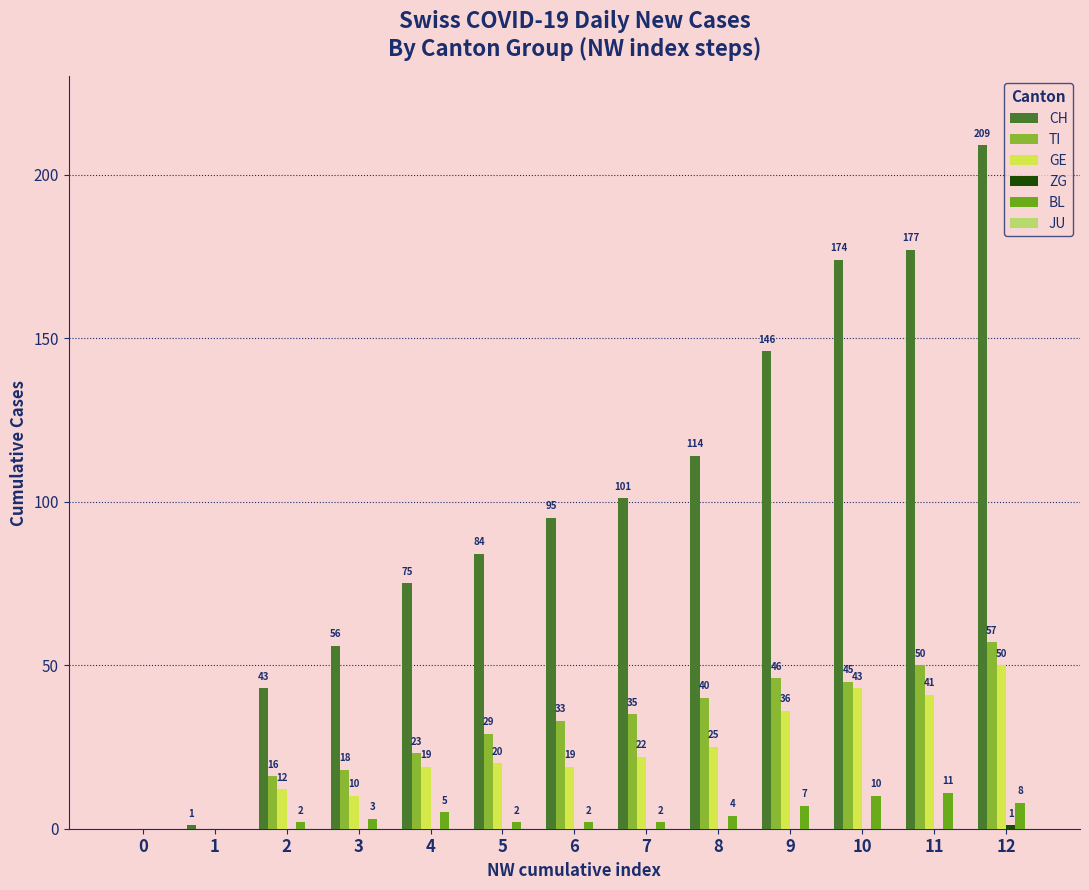

Which series changed the most between 5 and 10?

CH